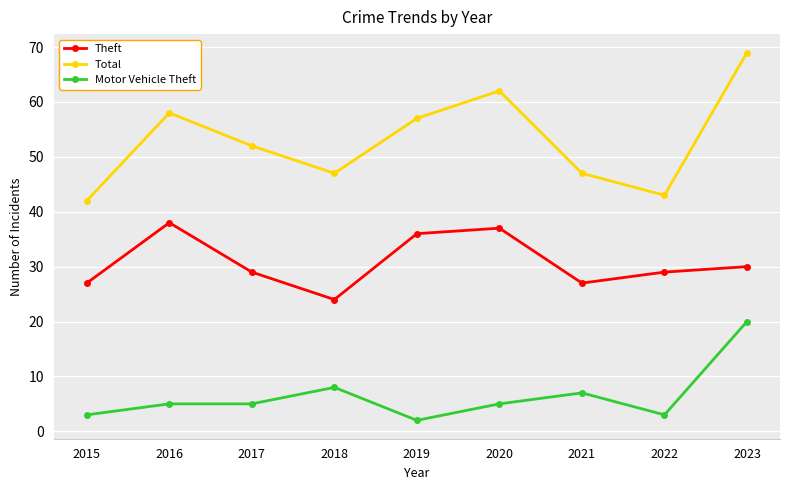

True or false: Motor Vehicle Theft and Total intersect in this chart.

False